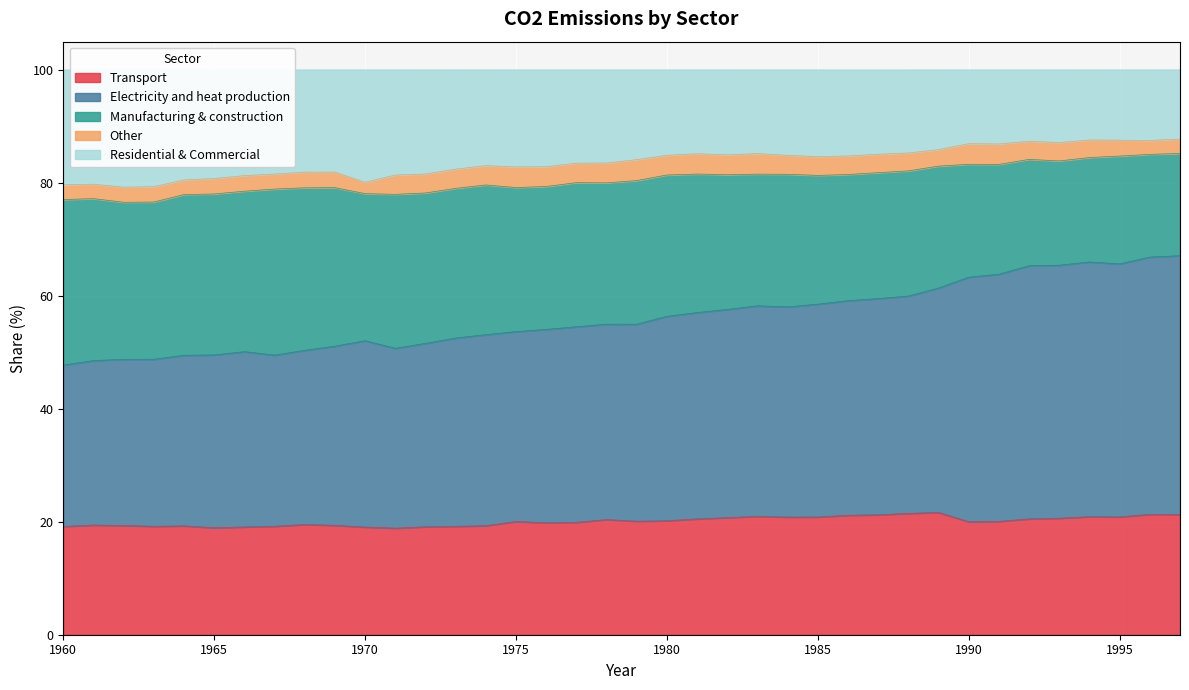

True or false: Electricity and heat production and Transport intersect in this chart.

False